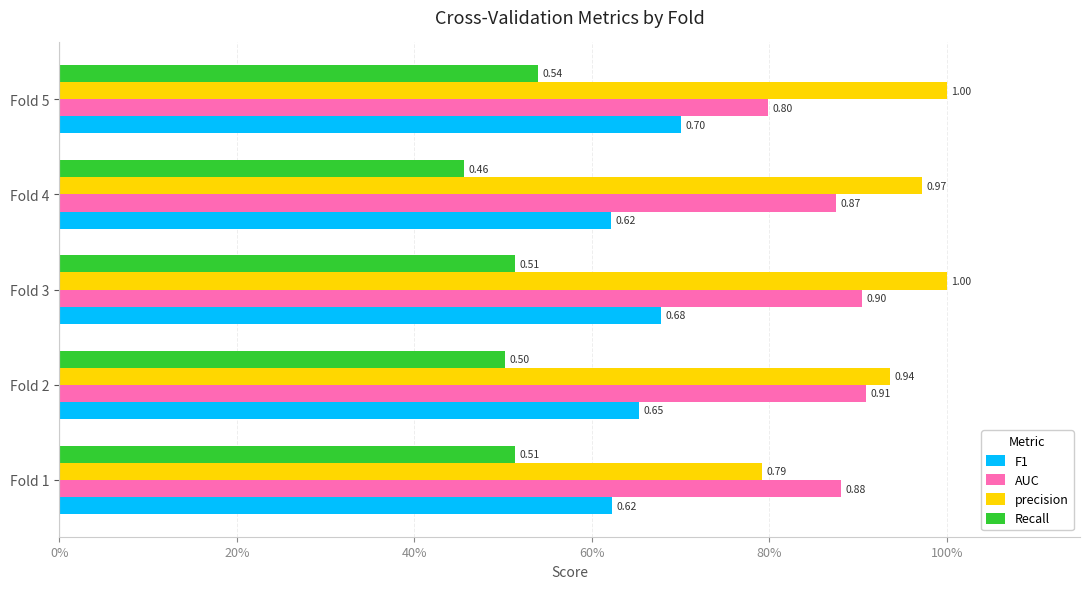

What position from the left is 60%?

4